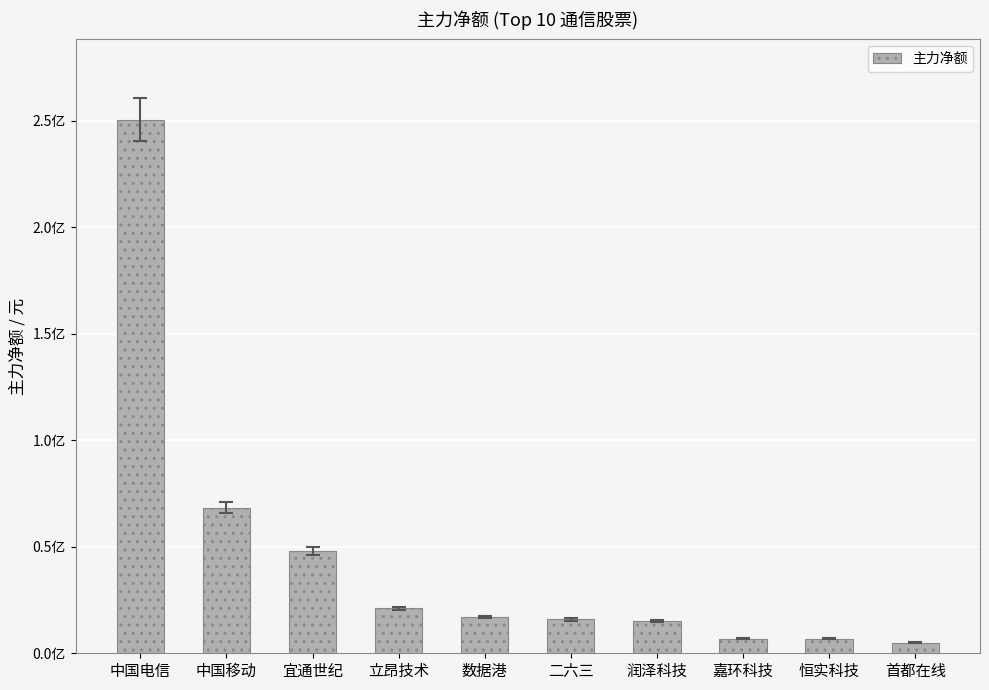

Are the bars horizontal?

No